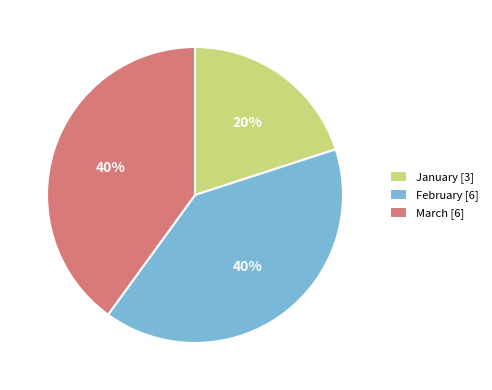

To the nearest percent, what portion does January represent?

20%